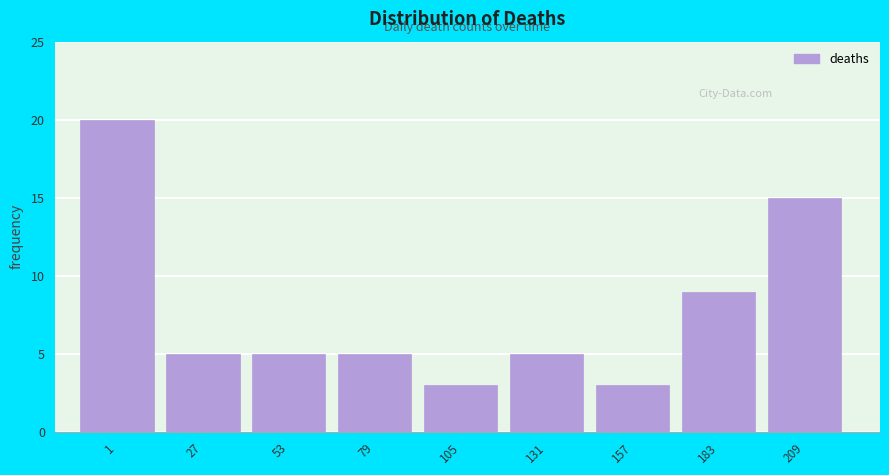

Reading left to right, what are all the values shown in this chart?

20	5	5	5	3	5	3	9	15